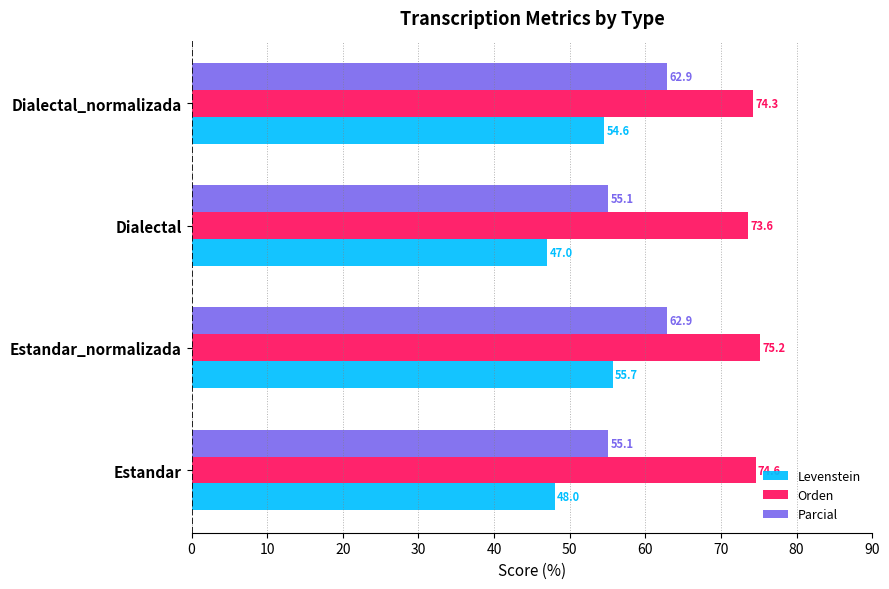

What is the difference between the maximum and minimum values in the Orden series?

1.6